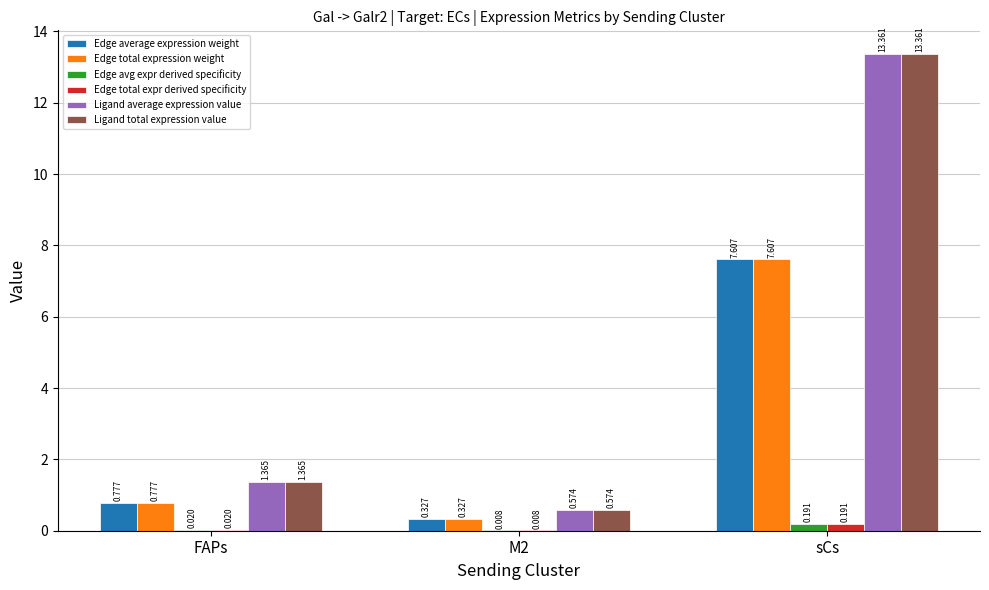

Where does the Ligand total expression value series first go above 1?

FAPs